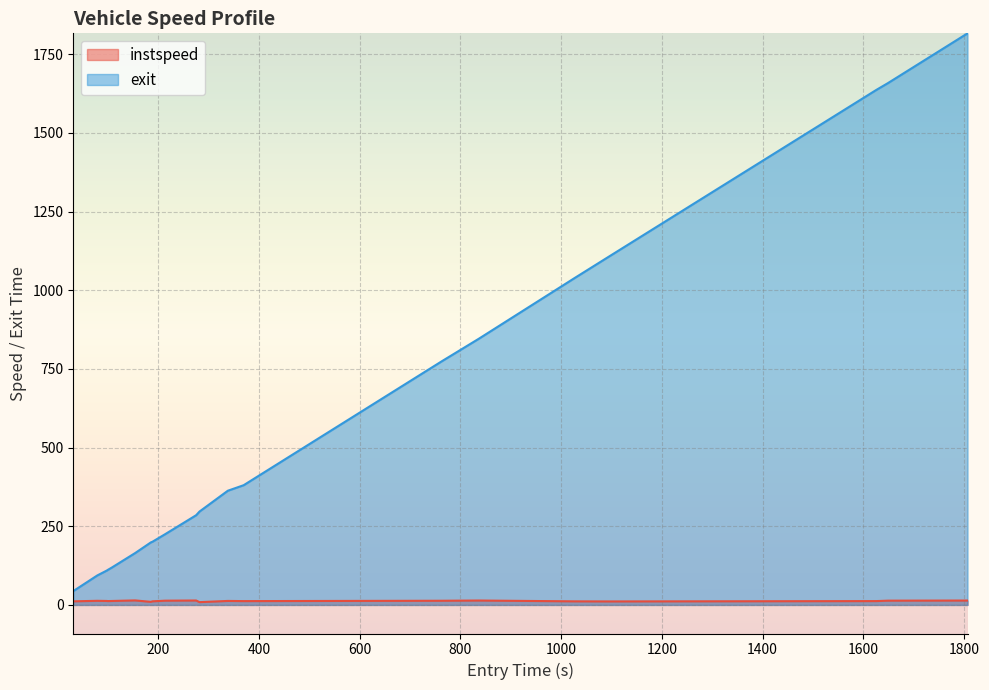

What is the difference between the second highest and second lowest values in the instspeed series?

4.2